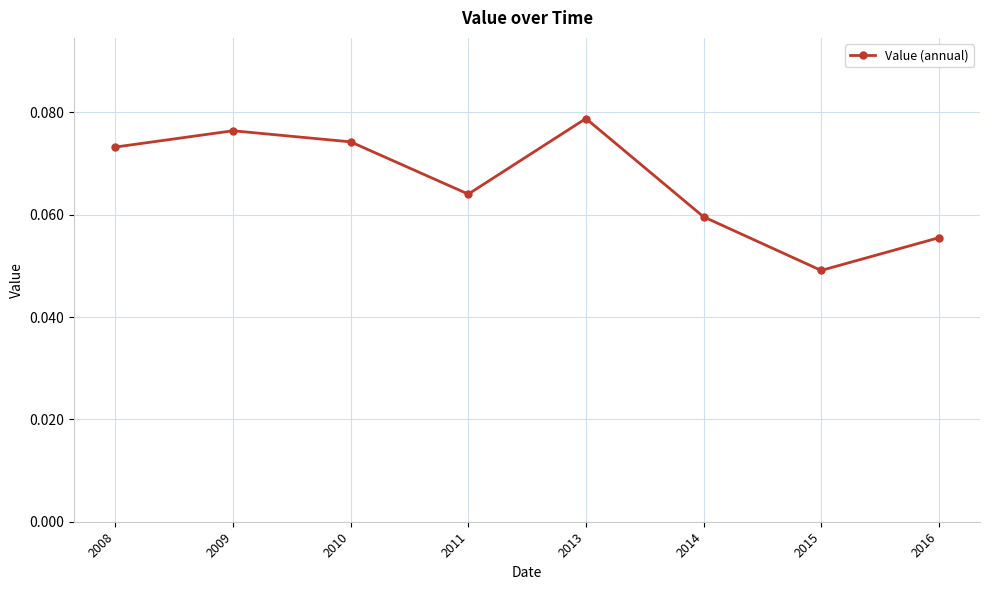

Rank the categories by value from highest to lowest.

2013, 2009, 2010, 2008, 2011, 2014, 2016, 2015